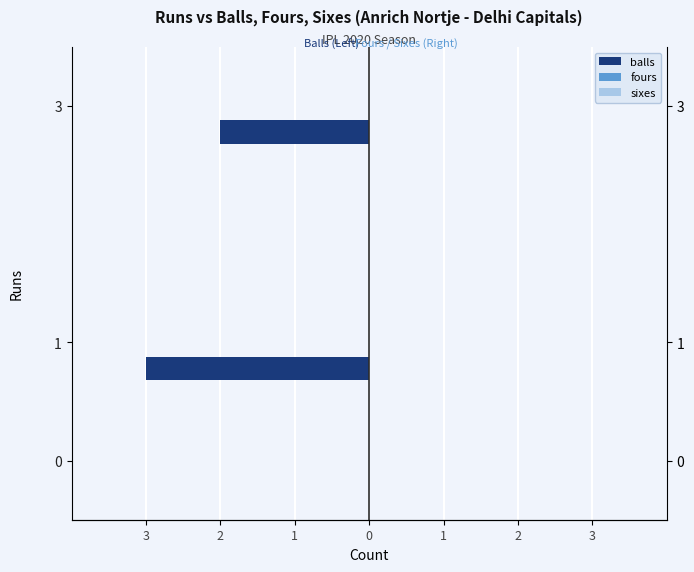

Which series changed the most between 2 and 1?

balls